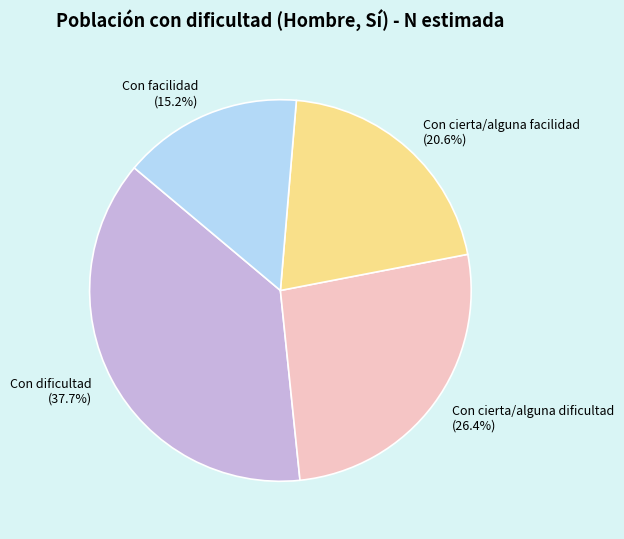

Combined, do Con facilidad and Con dificultad account for over 50%?

Yes